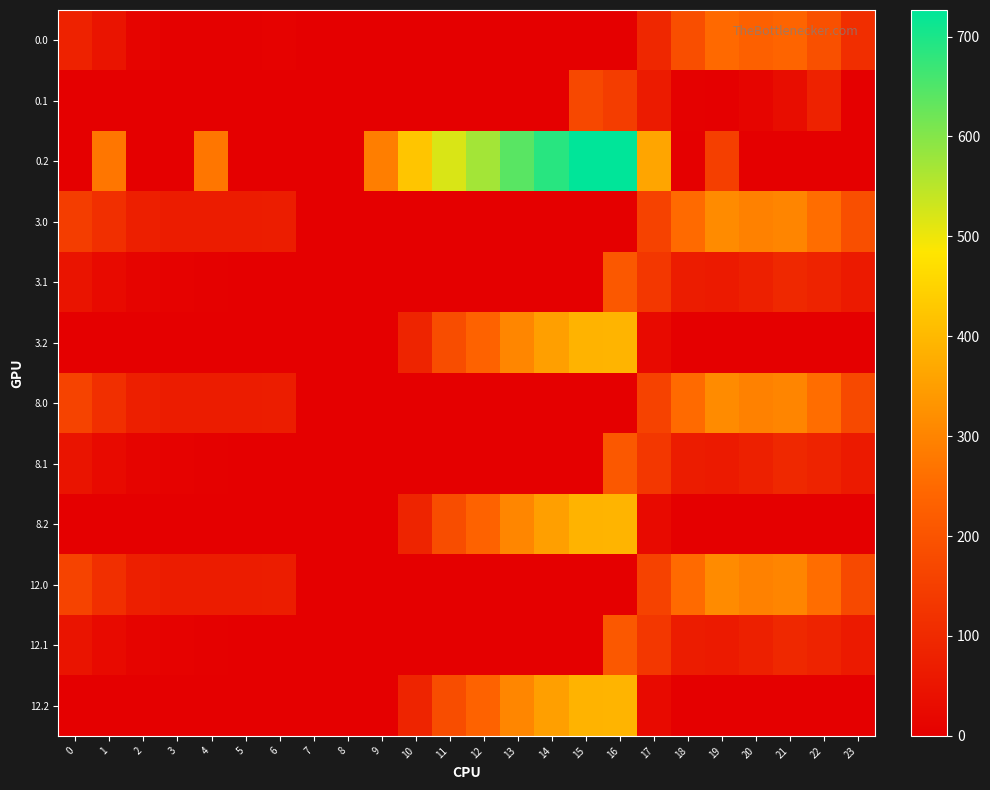

Count the number of data series in this chart.

12